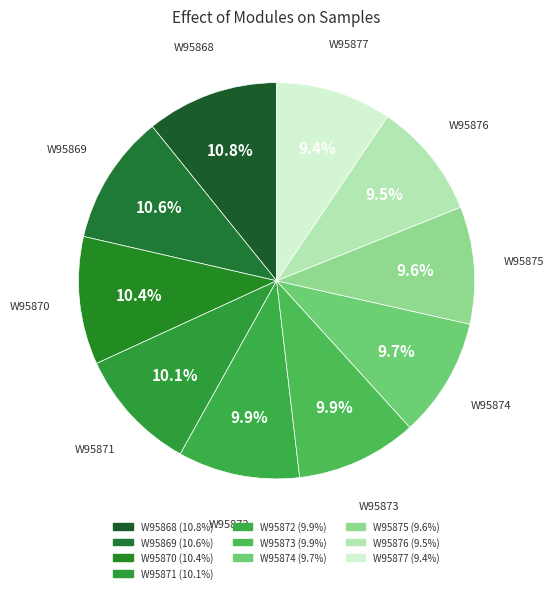

To the nearest percent, what is the difference between the largest and smallest slice percentages?

1%